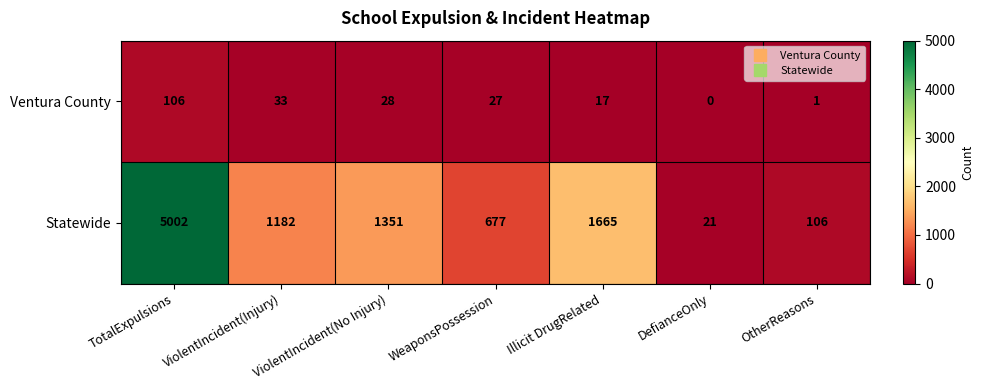

Which category has the highest value across all series?

TotalExpulsions